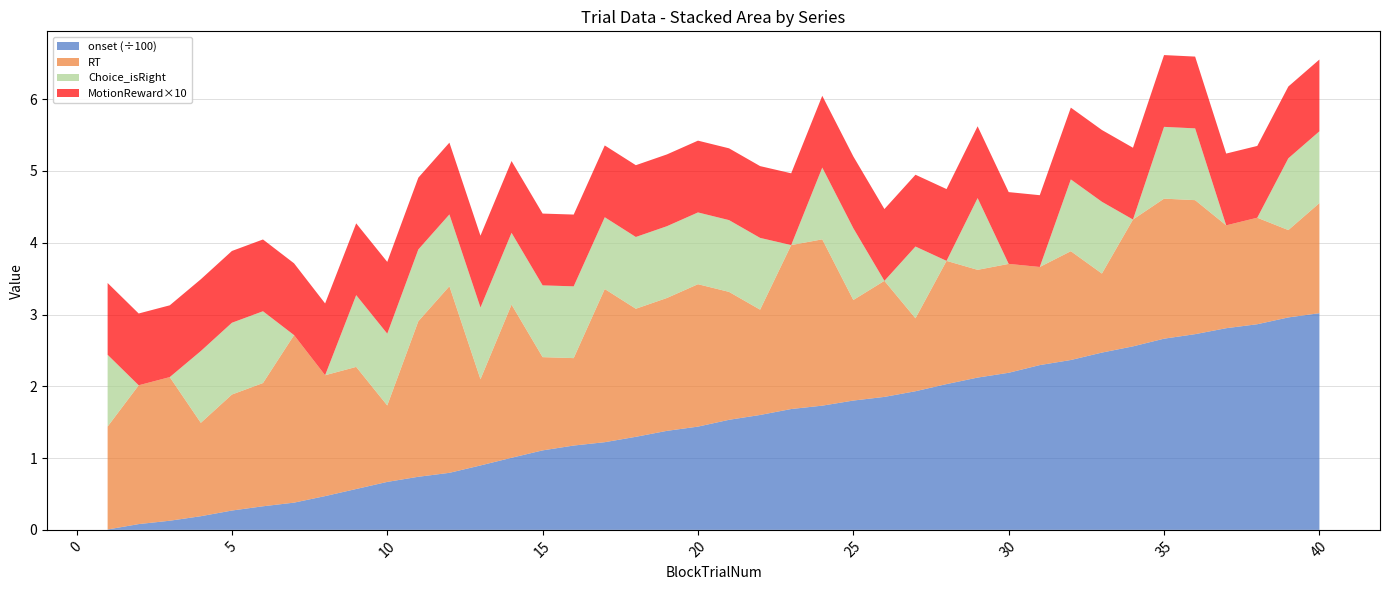

Reading left to right, list all the values displayed in this chart.

onset: 1=0.5	2=8.0	3=12.7	4=19.0	5=26.9	6=32.9	7=37.9	8=47.0	9=56.9	10=66.8	11=74.0	12=79.5	13=89.7	14=100.4	15=110.7	16=117.5	17=122.1	18=129.6	19=137.9	20=143.8	21=153.3	22=160.1	23=168.3	24=173.0	25=180.1	26=185.2	27=193.1	28=203.1	29=212.1	30=218.8	31=229.5	32=236.6	33=247.0	34=255.6	35=266.3	36=272.6	37=280.9	38=286.5	39=295.9	40=301.8
RT: 1=1.4	2=1.9	3=2.0	4=1.3	5=1.6	6=1.7	7=2.3	8=1.7	9=1.7	10=1.1	11=2.2	12=2.6	13=1.2	14=2.1	15=1.3	16=1.2	17=2.1	18=1.8	19=1.9	20=2.0	21=1.8	22=1.5	23=2.3	24=2.3	25=1.4	26=1.6	27=1.0	28=1.7	29=1.5	30=1.5	31=1.4	32=1.5	33=1.1	34=1.8	35=2.0	36=1.9	37=1.4	38=1.5	39=1.2	40=1.5
BlockTrialNum: 1=1.0	2=2.0	3=3.0	4=4.0	5=5.0	6=6.0	7=7.0	8=8.0	9=9.0	10=10.0	11=11.0	12=12.0	13=13.0	14=14.0	15=15.0	16=16.0	17=17.0	18=18.0	19=19.0	20=20.0	21=21.0	22=22.0	23=23.0	24=24.0	25=25.0	26=26.0	27=27.0	28=28.0	29=29.0	30=30.0	31=31.0	32=32.0	33=33.0	34=34.0	35=35.0	36=36.0	37=37.0	38=38.0	39=39.0	40=40.0
Choice_isRight: 1=1.0	2=0.0	3=0.0	4=1.0	5=1.0	6=1.0	7=0.0	8=0.0	9=1.0	10=1.0	11=1.0	12=1.0	13=1.0	14=1.0	15=1.0	16=1.0	17=1.0	18=1.0	19=1.0	20=1.0	21=1.0	22=1.0	23=0.0	24=1.0	25=1.0	26=0.0	27=1.0	28=0.0	29=1.0	30=0.0	31=0.0	32=1.0	33=1.0	34=0.0	35=1.0	36=1.0	37=0.0	38=0.0	39=1.0	40=1.0
MotionReward: 1=0.1	2=0.1	3=0.1	4=0.1	5=0.1	6=0.1	7=0.1	8=0.1	9=0.1	10=0.1	11=0.1	12=0.1	13=0.1	14=0.1	15=0.1	16=0.1	17=0.1	18=0.1	19=0.1	20=0.1	21=0.1	22=0.1	23=0.1	24=0.1	25=0.1	26=0.1	27=0.1	28=0.1	29=0.1	30=0.1	31=0.1	32=0.1	33=0.1	34=0.1	35=0.1	36=0.1	37=0.1	38=0.1	39=0.1	40=0.1